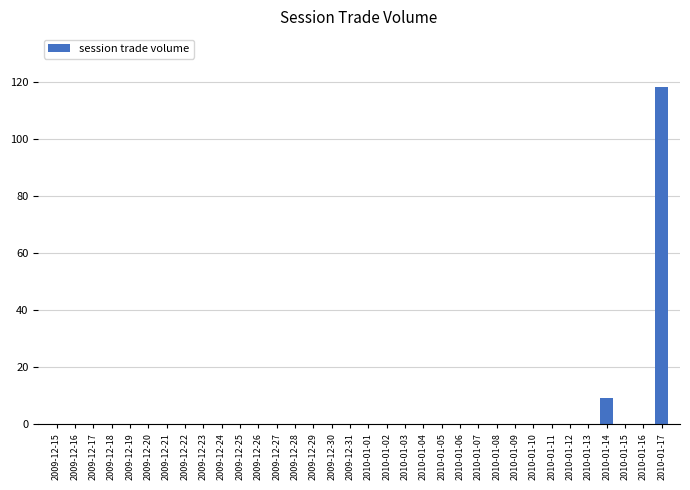

Where is the data nearest to the value 59?

2010-01-14